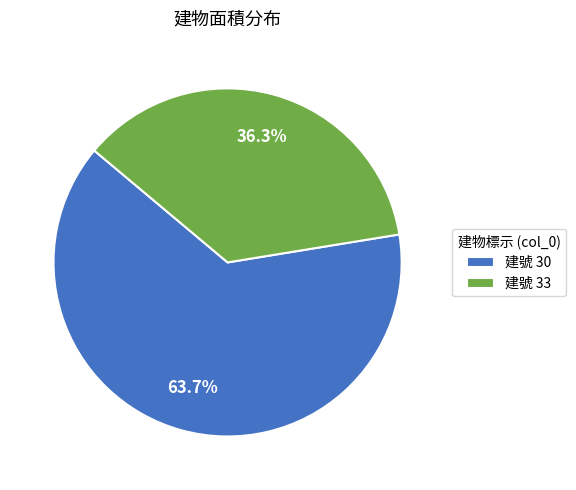

What is the majority slice?

建號 30